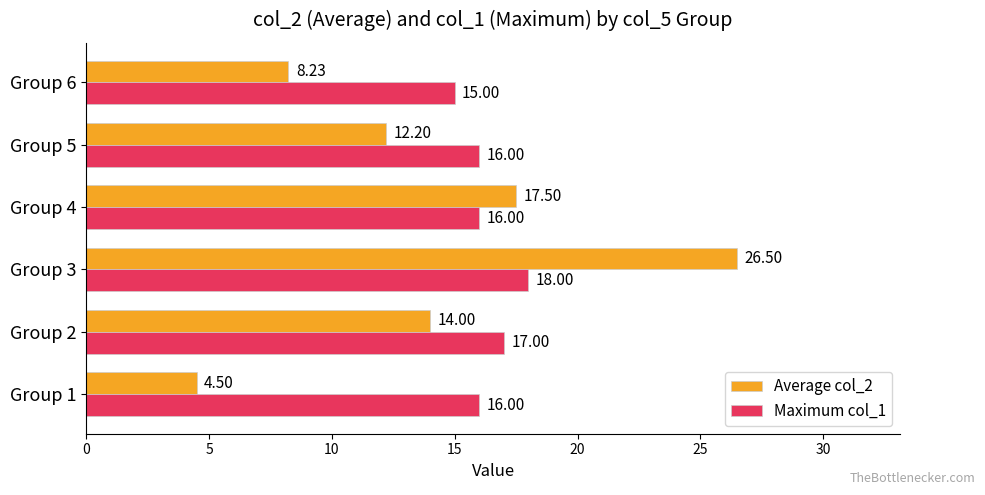

Which series has the largest total across all categories?

Maximum col_1